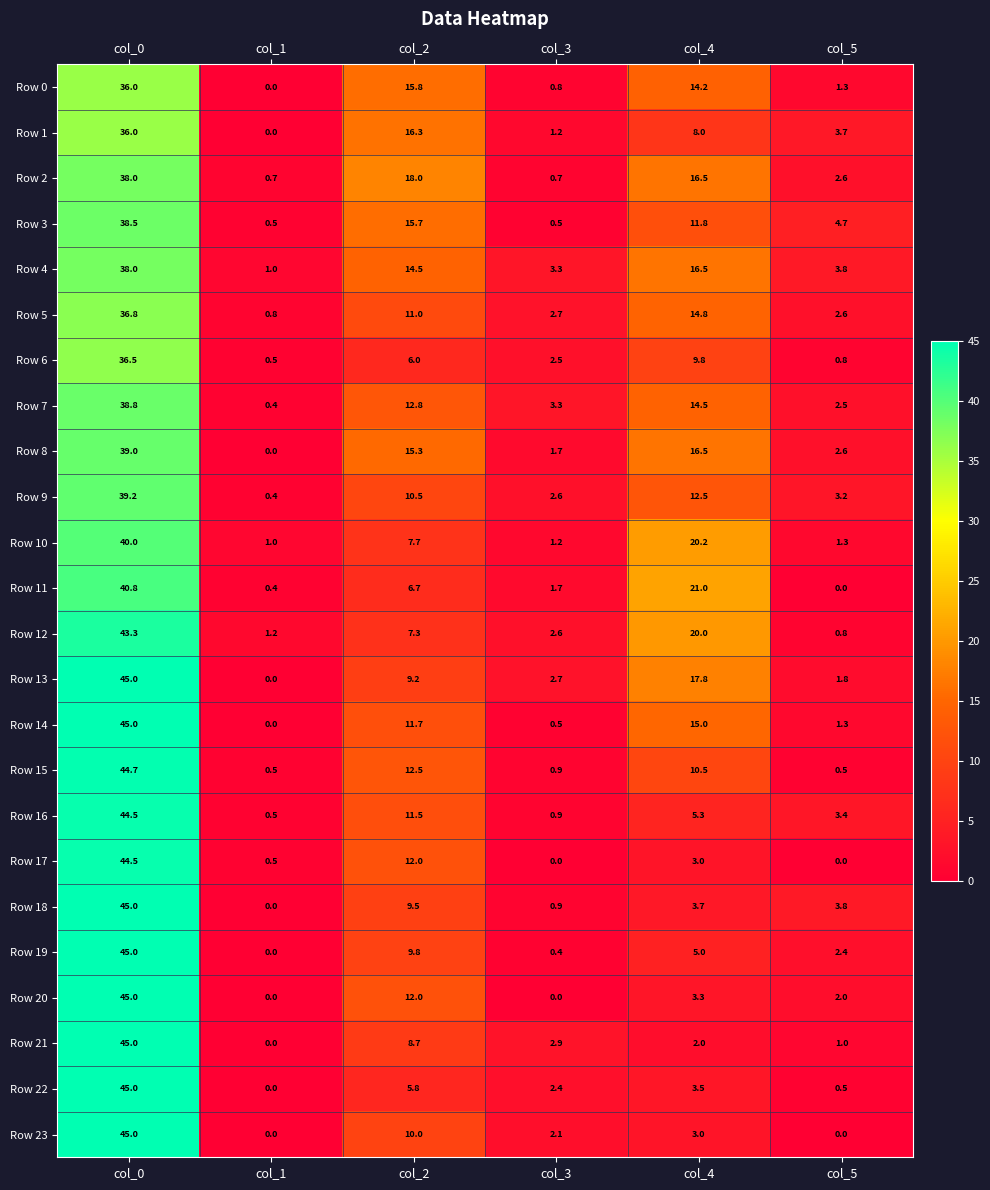

What is the difference between the highest and lowest values at col_3?

3.3